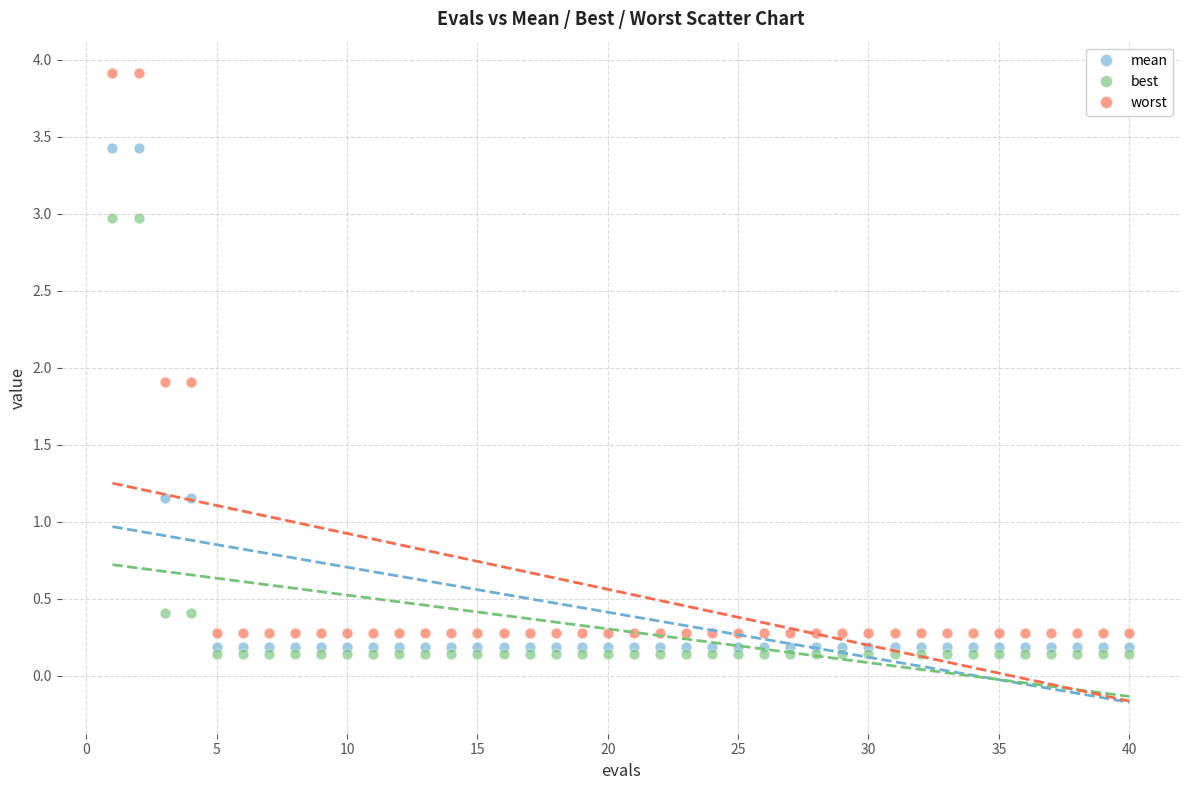

Which series contains the highest Y value?

worst